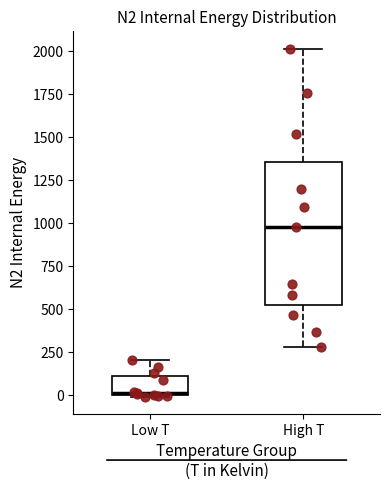

Which box has the highest median line?

High T